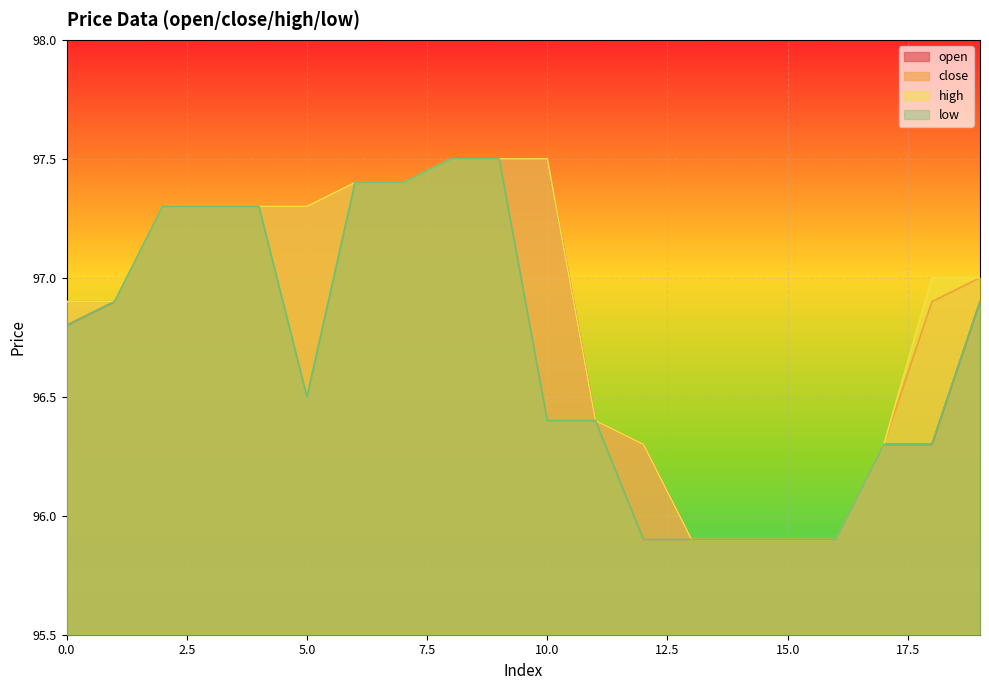

True or false: high has a value of 95.9 at 15.0.

True